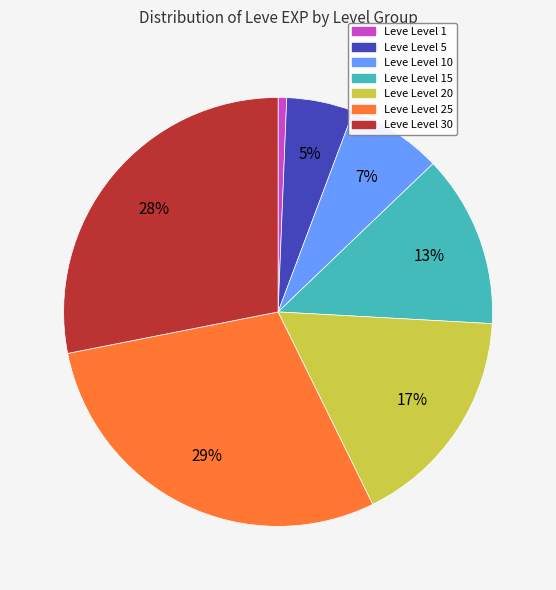

How many slices are in this pie chart?

7